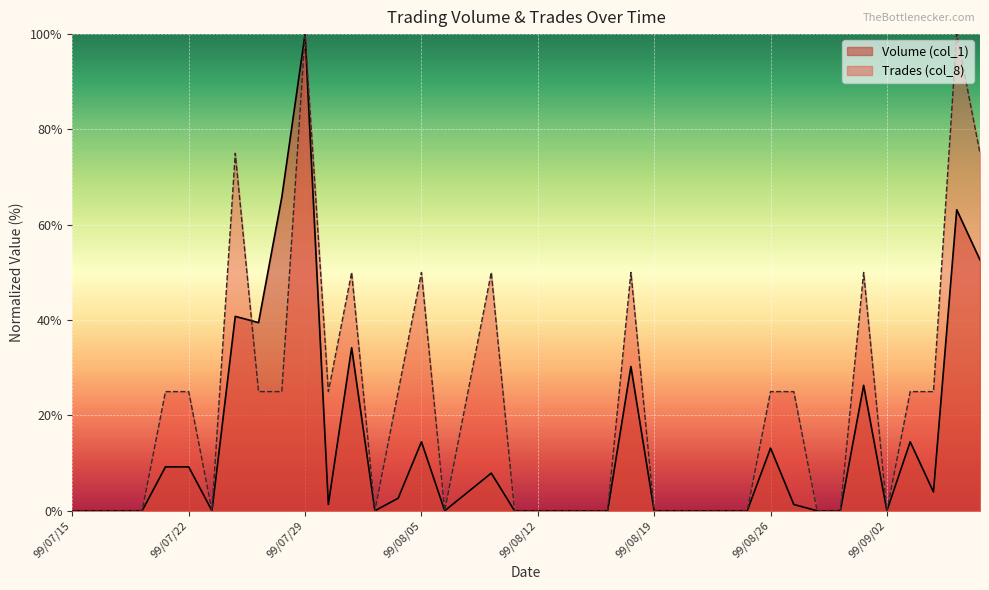

Which series has the largest total across all categories?

Trades (col_8)